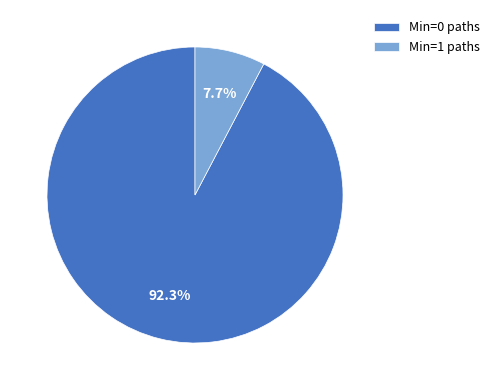

Between Min=1 paths and Min=0 paths, which is larger?

Min=0 paths